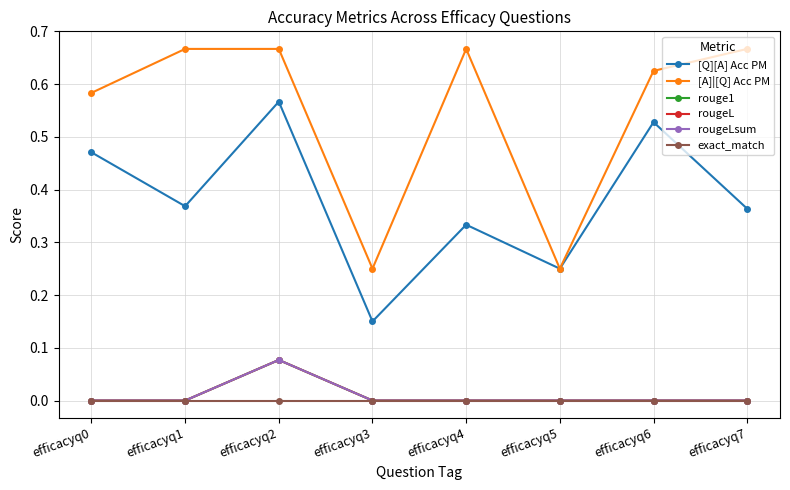

Reading left to right, list all the values displayed in this chart.

[Q][A] Acc PM: 0.5	0.4	0.6	0.2	0.3	0.2	0.5	0.4
[A]|[Q] Acc PM: 0.6	0.7	0.7	0.2	0.7	0.2	0.6	0.7
rouge1: 0.0	0.0	0.1	0.0	0.0	0.0	0.0	0.0
rougeL: 0.0	0.0	0.1	0.0	0.0	0.0	0.0	0.0
rougeLsum: 0.0	0.0	0.1	0.0	0.0	0.0	0.0	0.0
exact_match: 0.0	0.0	0.0	0.0	0.0	0.0	0.0	0.0